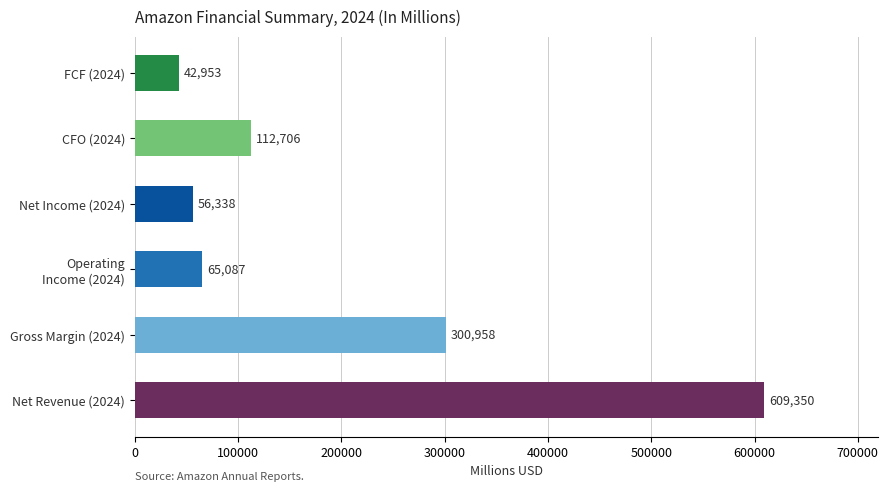

What is the sum of the values at Gross Margin (2024) and FCF (2024)?

343911